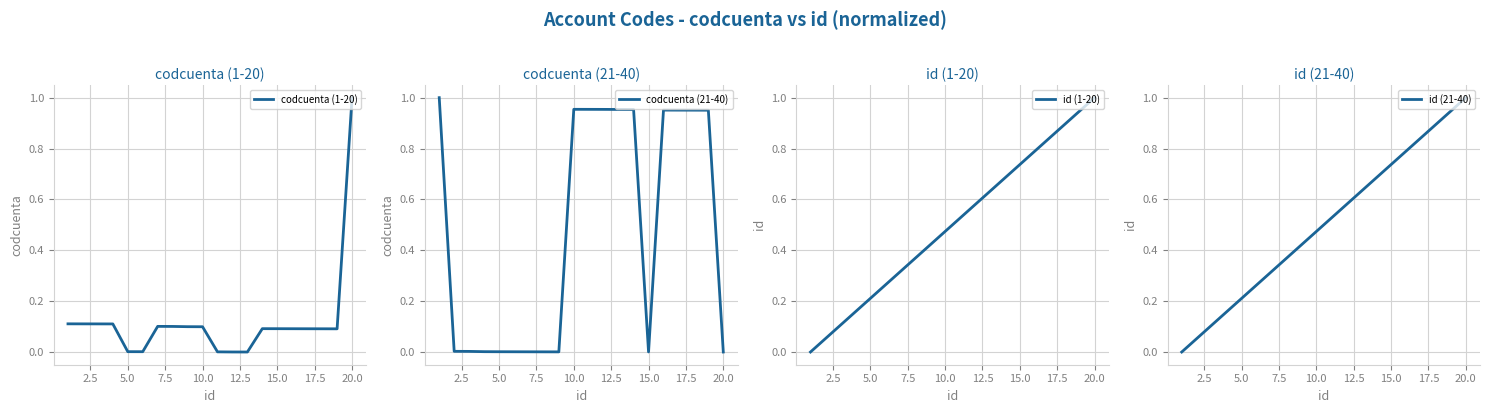

At how many categories does at least one series exceed 0?

20